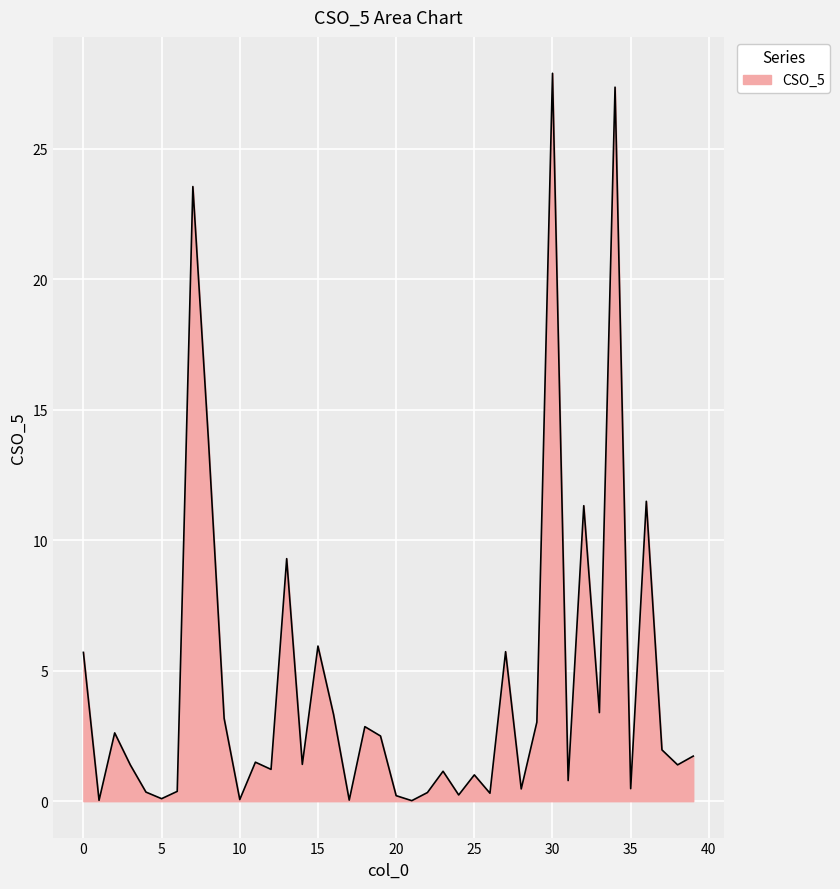

What is the maximum value shown in the chart?

27.9